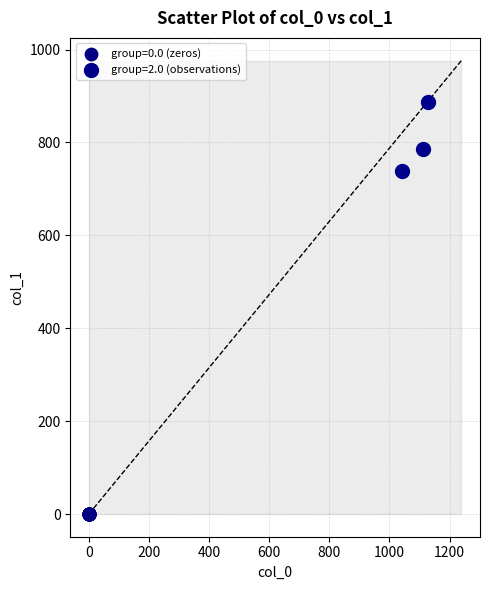

Which series contains the highest Y value?

group=2.0 (observations)